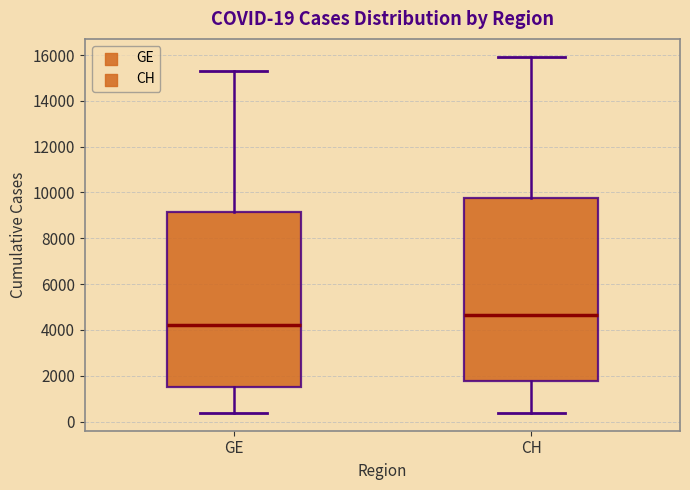

Which box's median line is the lowest?

GE